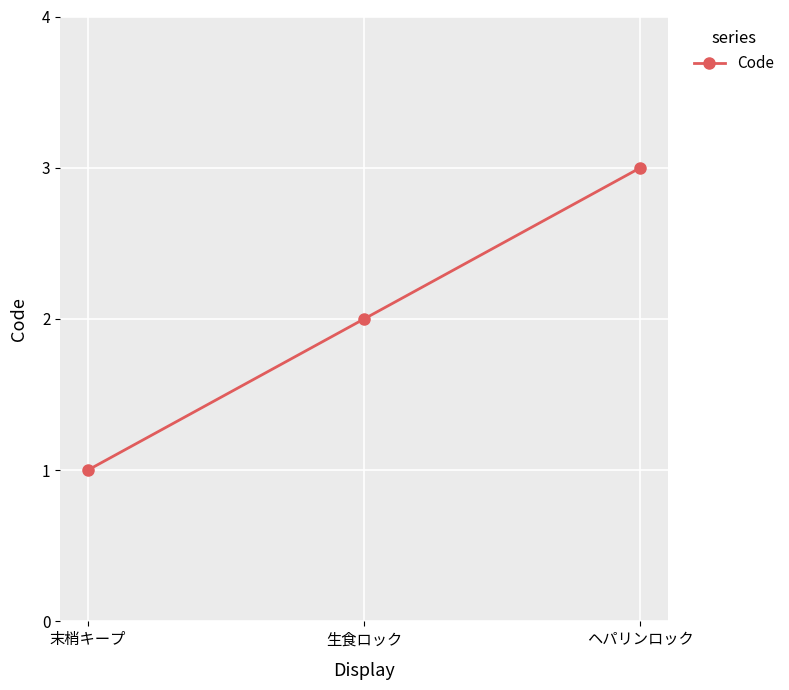

The value at 生食ロック is 2. True or false?

True